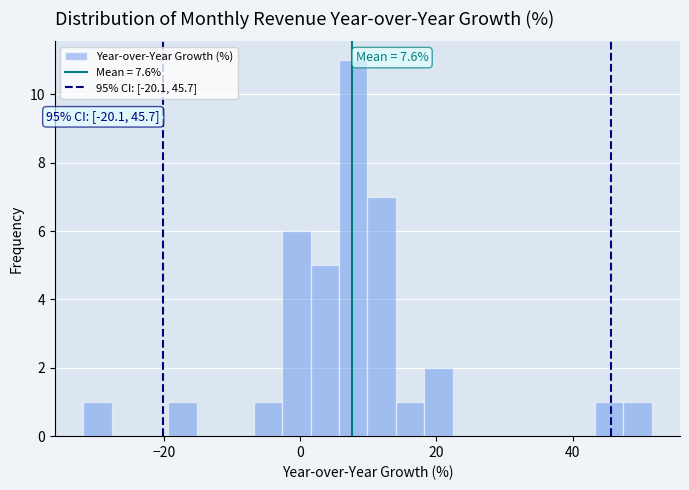

Around what value on the x-axis is the tallest bar? Give the approximate position of its centre, as read against the axis.

8